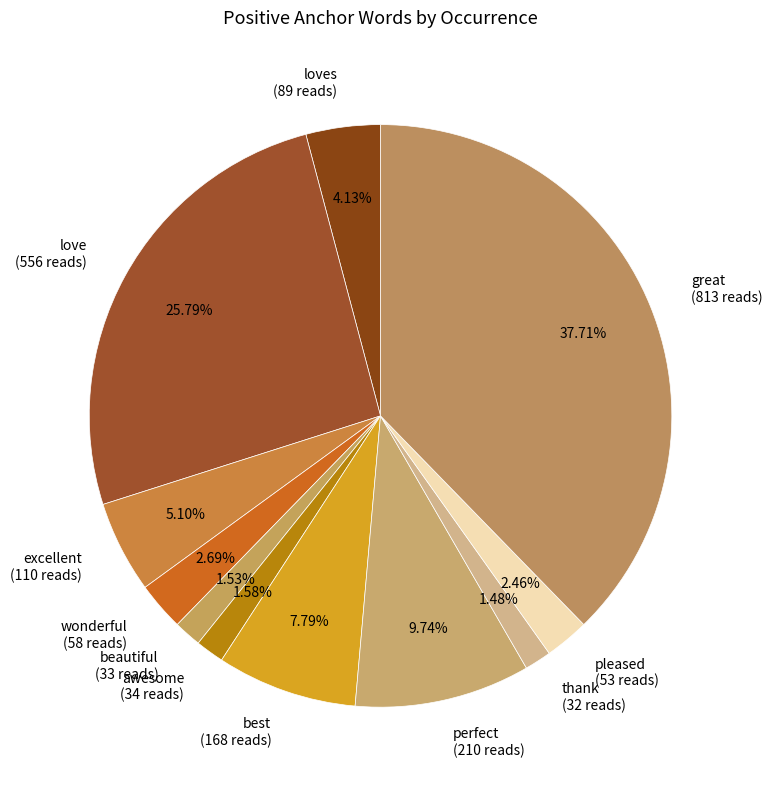

Which has a higher value, thank (32 reads) or wonderful (58 reads)?

wonderful (58 reads)